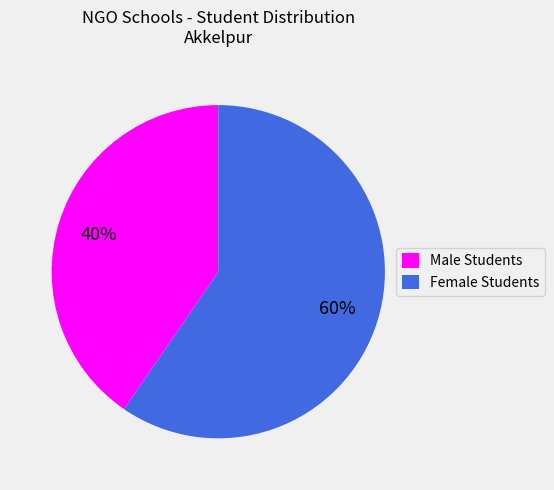

Does any single category account for the majority?

Yes